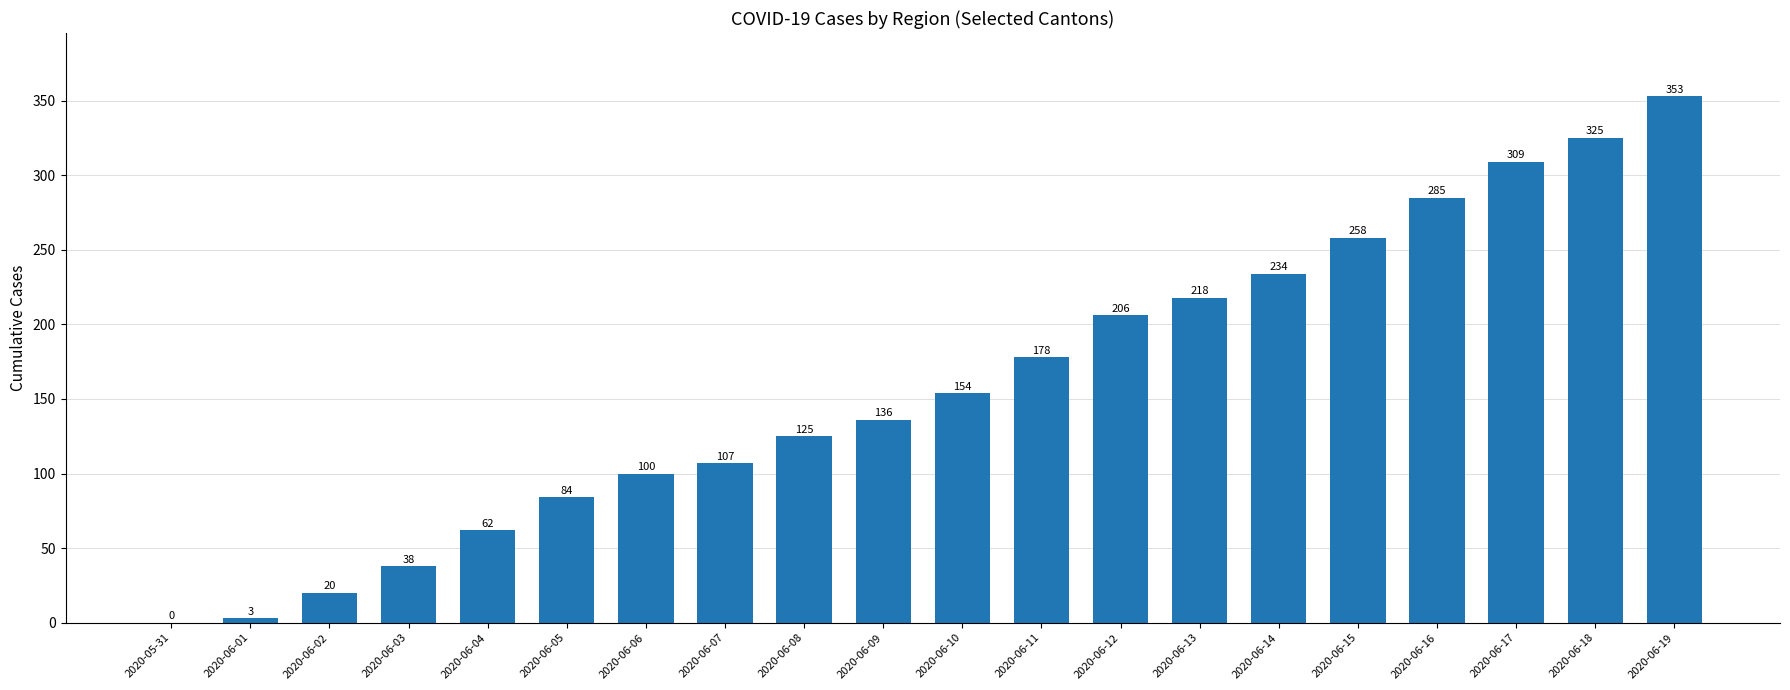

How many values are above zero?

19